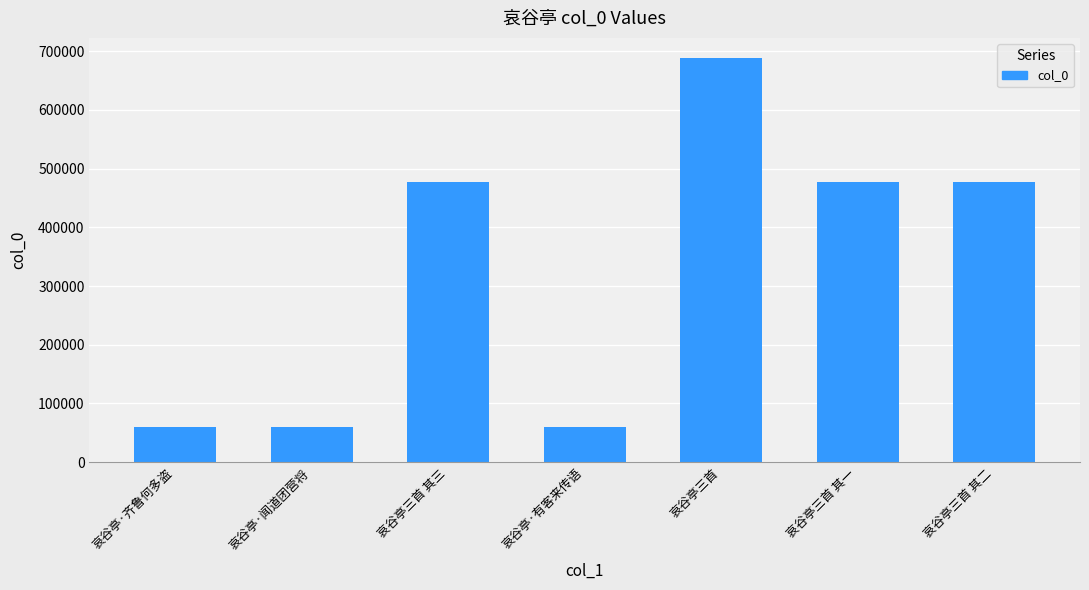

What is the value of the 6th bar from the left?

476894